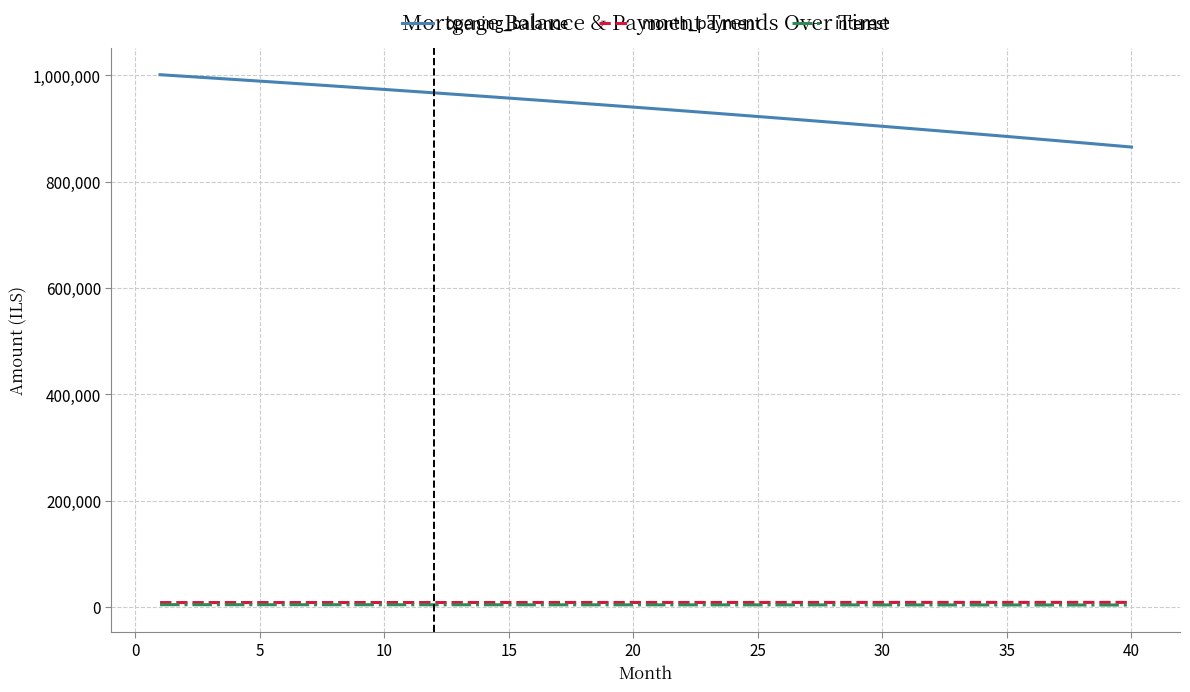

Which series has the largest range (max minus min)?

opening_balance